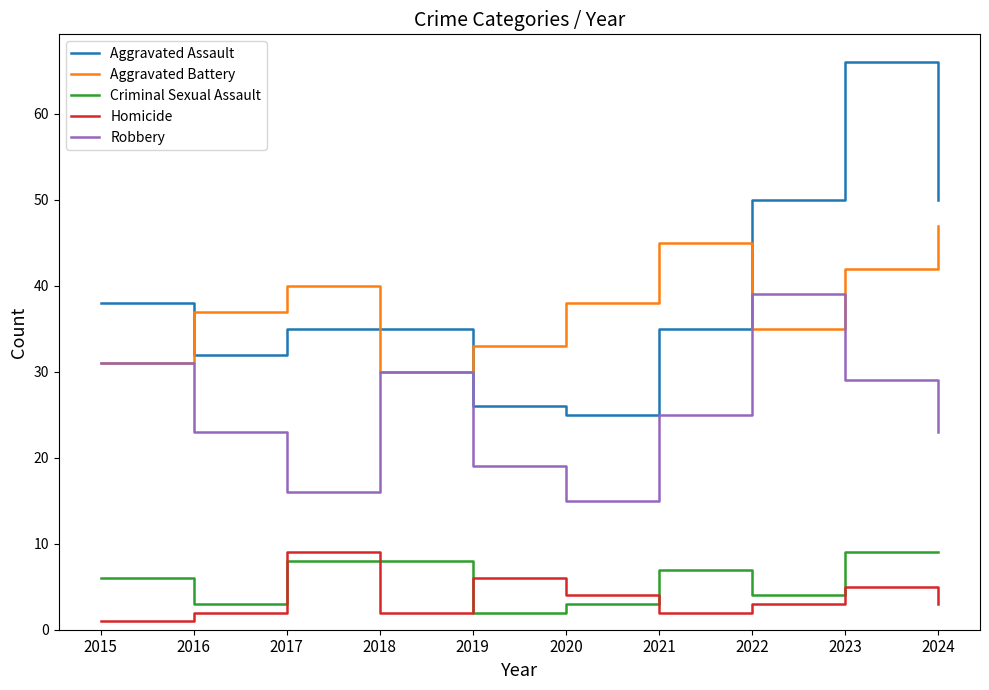

Which series has the largest range (max minus min)?

Aggravated Assault